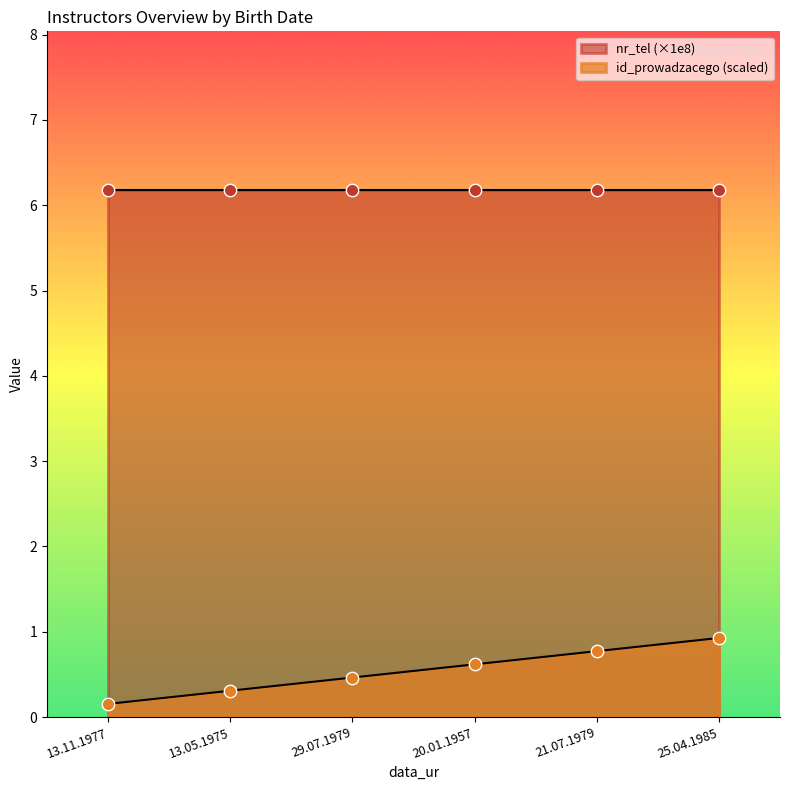

What are all the series names shown in the legend?

id_prowadzacego, nr_tel